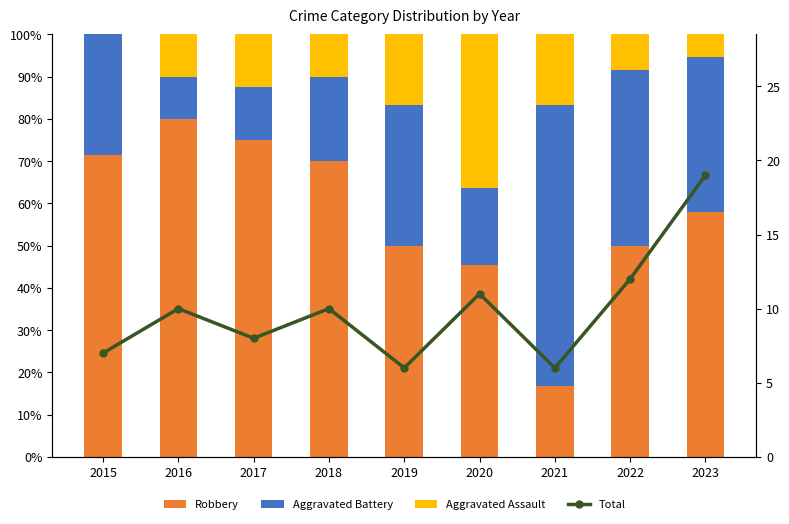

Reading left to right, extract all data points from this chart.

Robbery: 2015=71.4	2016=80.0	2017=75.0	2018=70.0	2019=50.0	2020=45.5	2021=16.7	2022=50.0	2023=57.9
Aggravated Battery: 2015=28.6	2016=10.0	2017=12.5	2018=20.0	2019=33.3	2020=18.2	2021=66.7	2022=41.7	2023=36.8
Aggravated Assault: 2015=0.0	2016=10.0	2017=12.5	2018=10.0	2019=16.7	2020=36.4	2021=16.7	2022=8.3	2023=5.3
Total: 2015=7.0	2016=10.0	2017=8.0	2018=10.0	2019=6.0	2020=11.0	2021=6.0	2022=12.0	2023=19.0